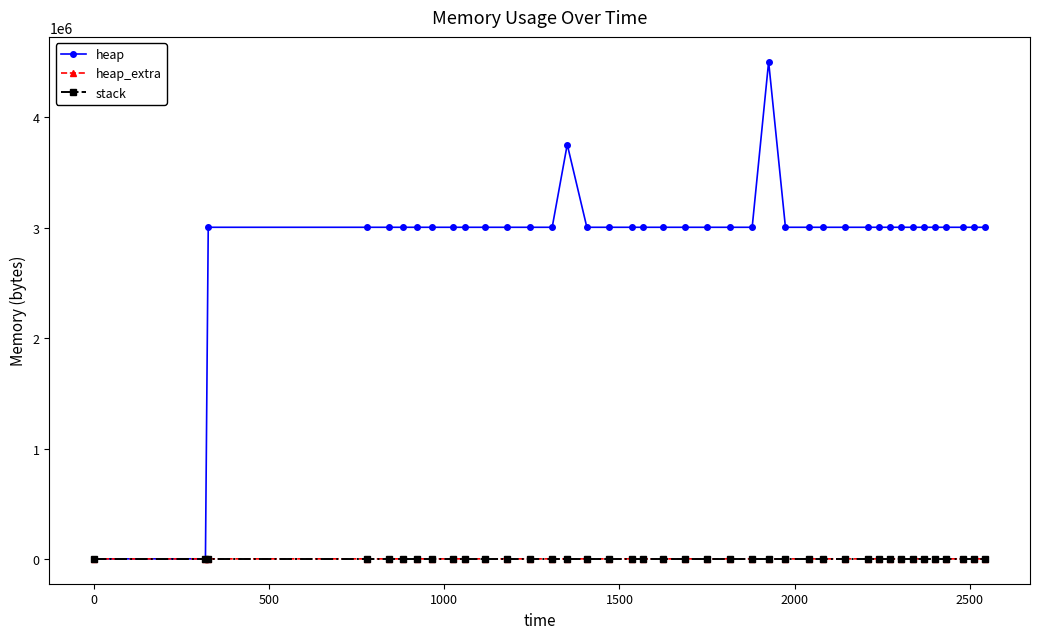

Which series has the largest total across all categories?

heap